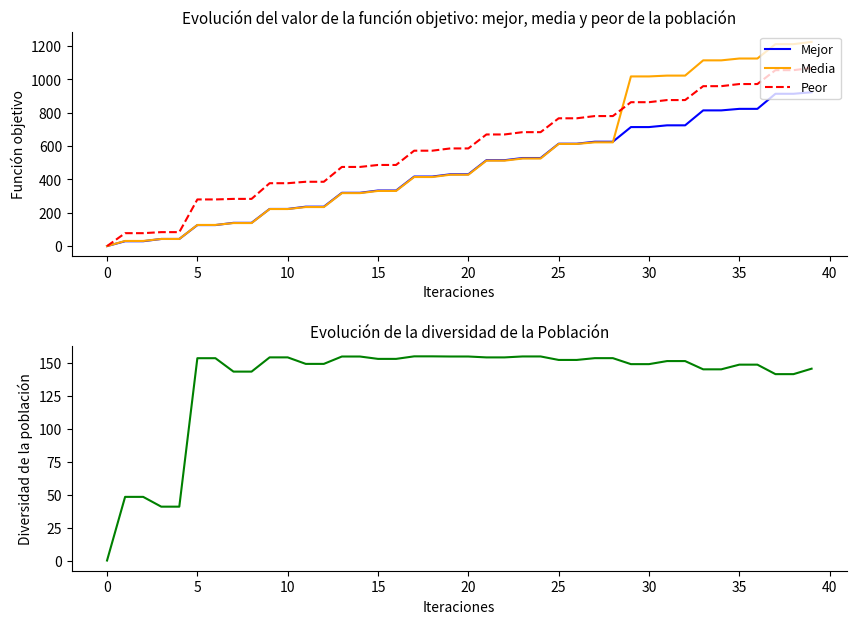

At which category is the sum across all series the highest?

39